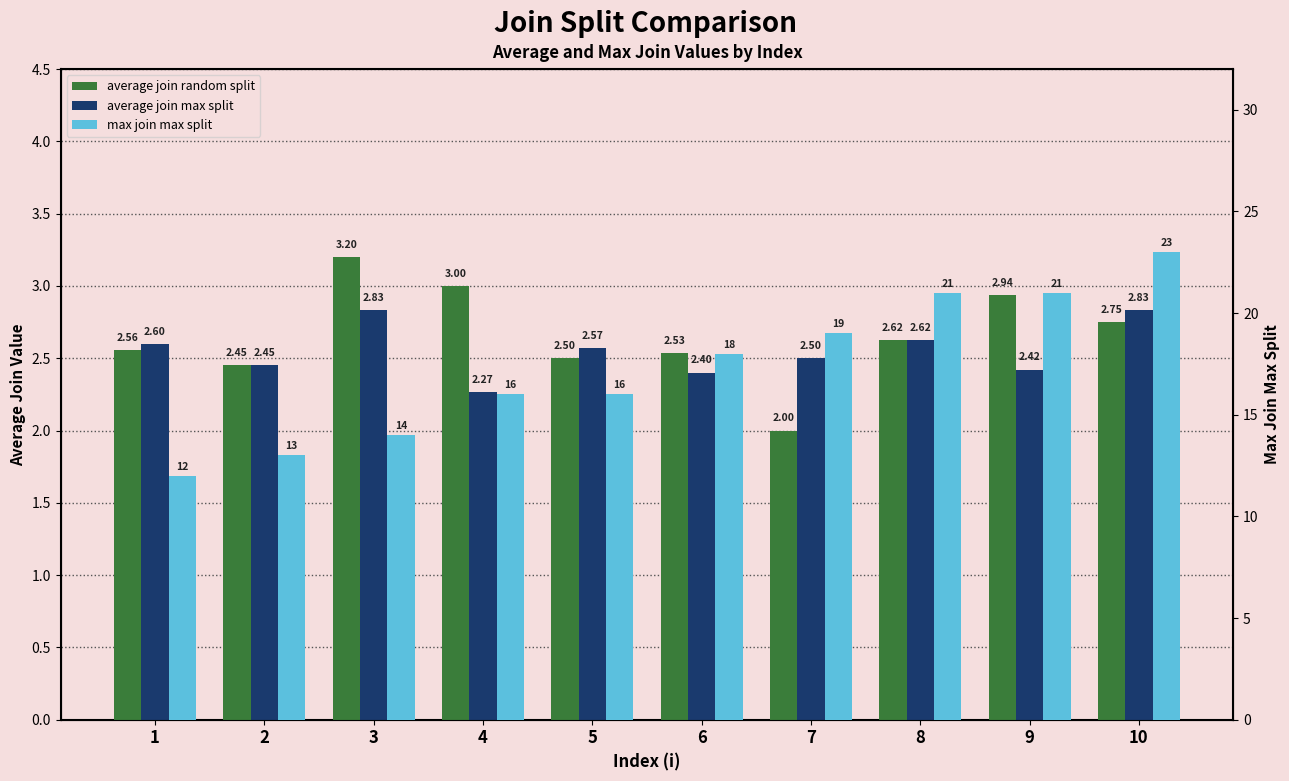

The value of average join max split at 7 is 2.5. True or false?

True